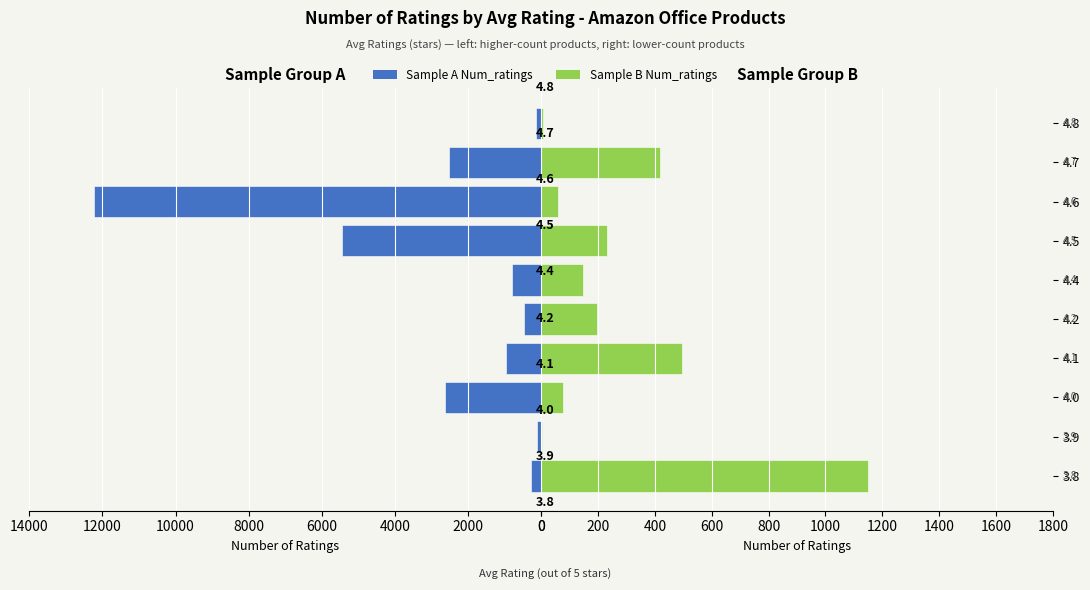

List the series in order of their overall mean, highest first.

High Num_ratings (sample A), Low Num_ratings (sample B)